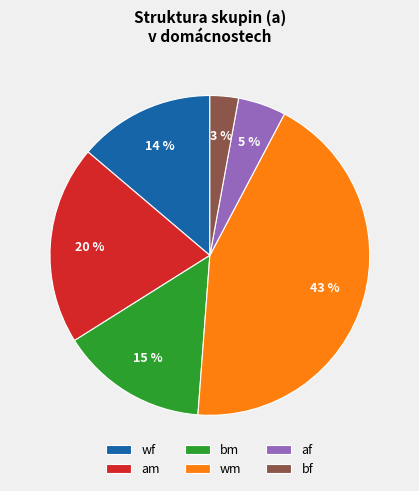

Which slice is the largest?

wm